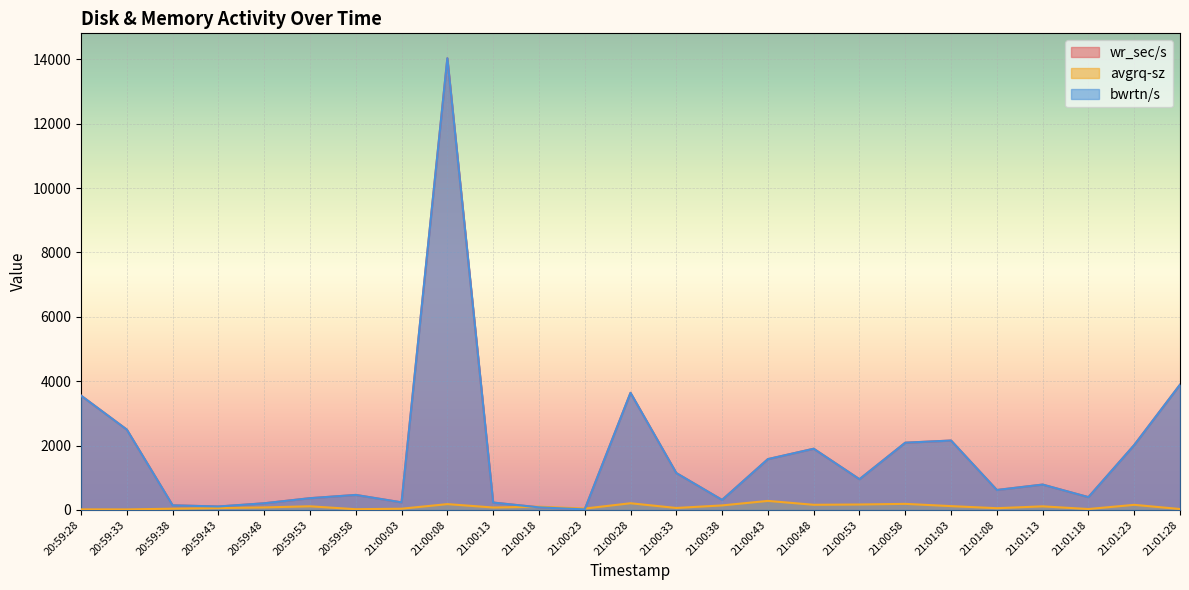

How many lines are shown in the chart?

3